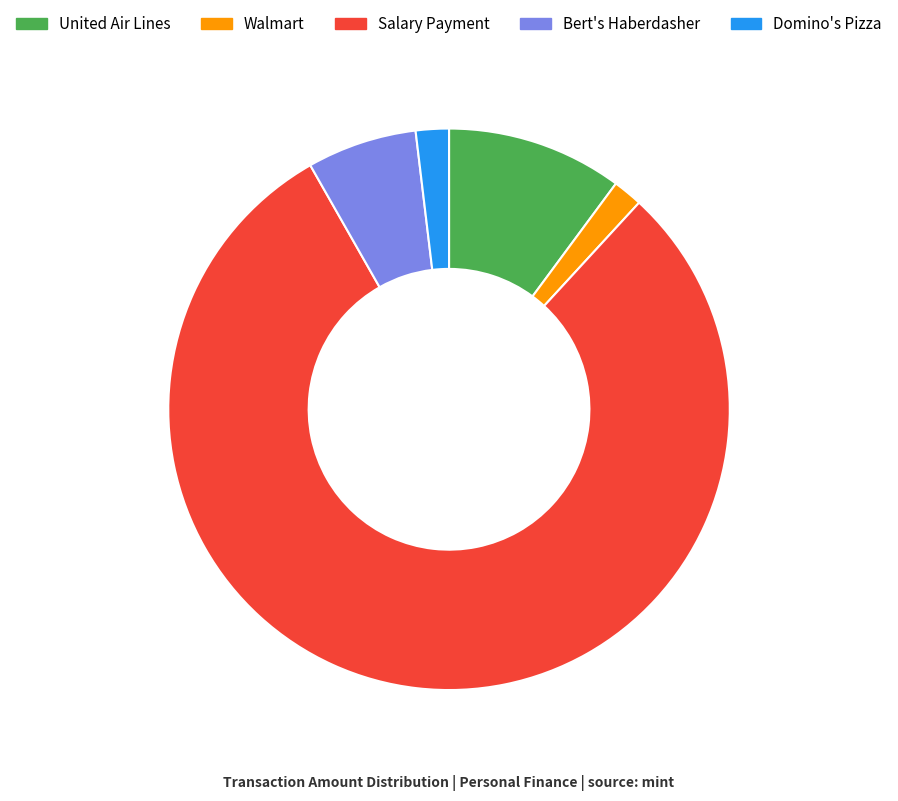

Is Walmart the majority of the pie?

No